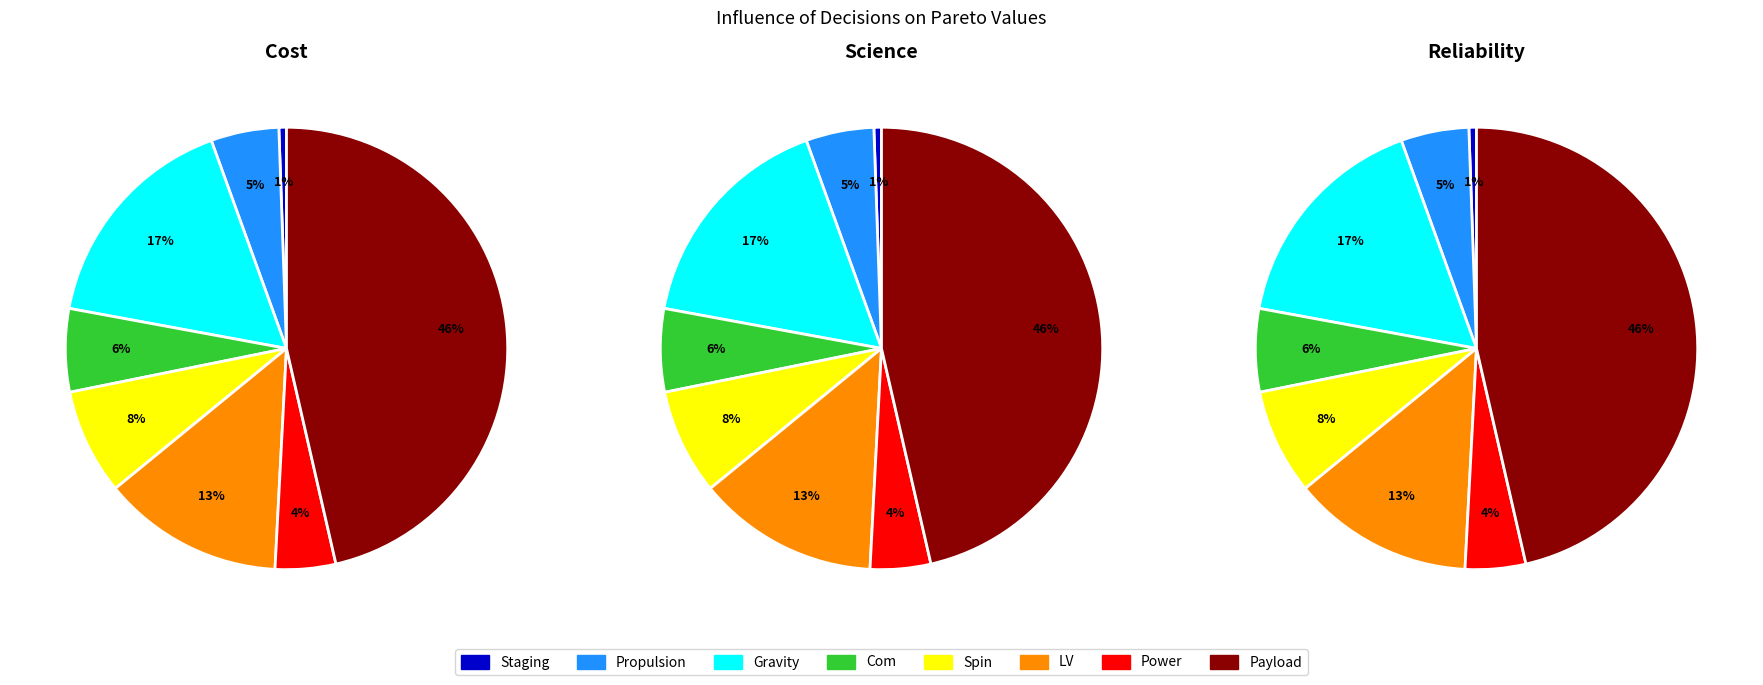

Is it true that evals=168-504 is 41% of the pie?

False